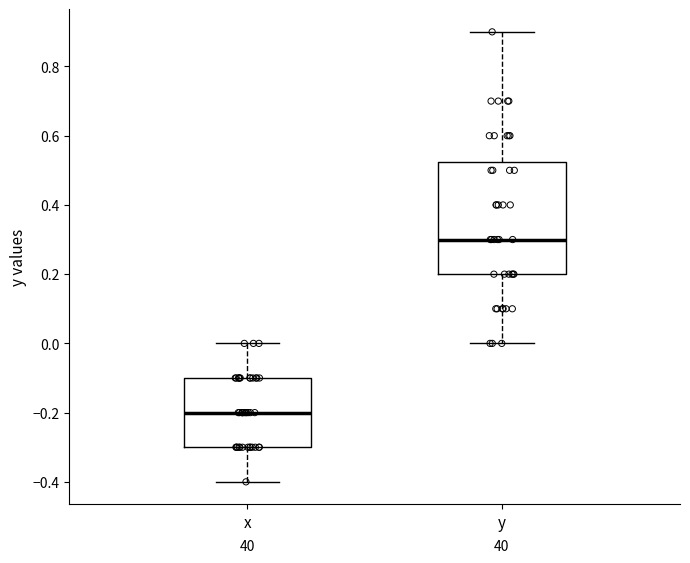

Which box's median line is the highest?

y